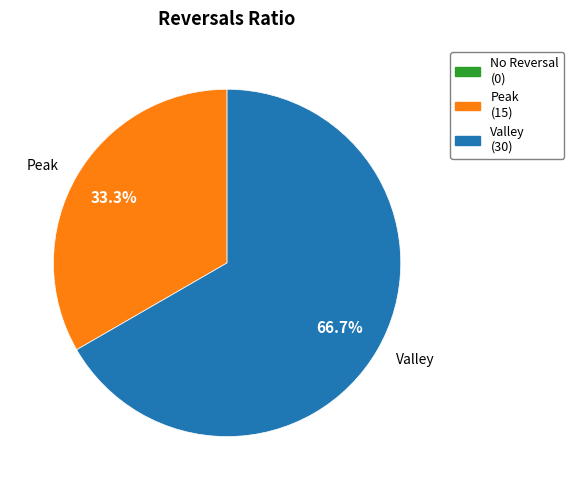

Rank the categories by value from lowest to highest.

Peak, Valley